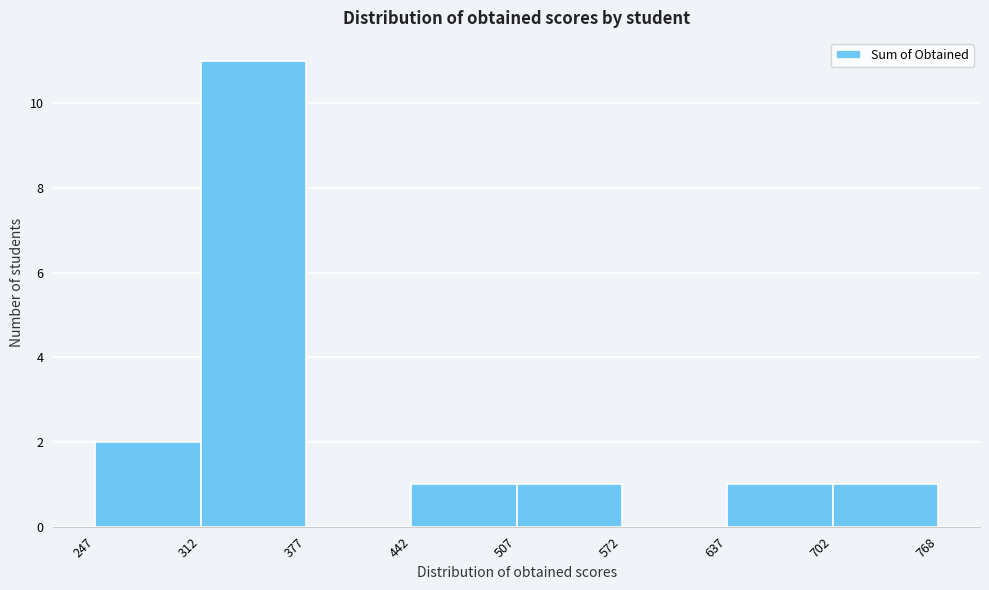

Reading left to right, list every bar in this chart as the range it spans on the x-axis followed by its height. The values are not printed on the chart, so give them approximately, as read against the axis.

247 to 312: 2
312 to 377: 11
377 to 442: 0
442 to 507: 1
507 to 572: 1
572 to 637: 0
637 to 702: 1
702 to 768: 1